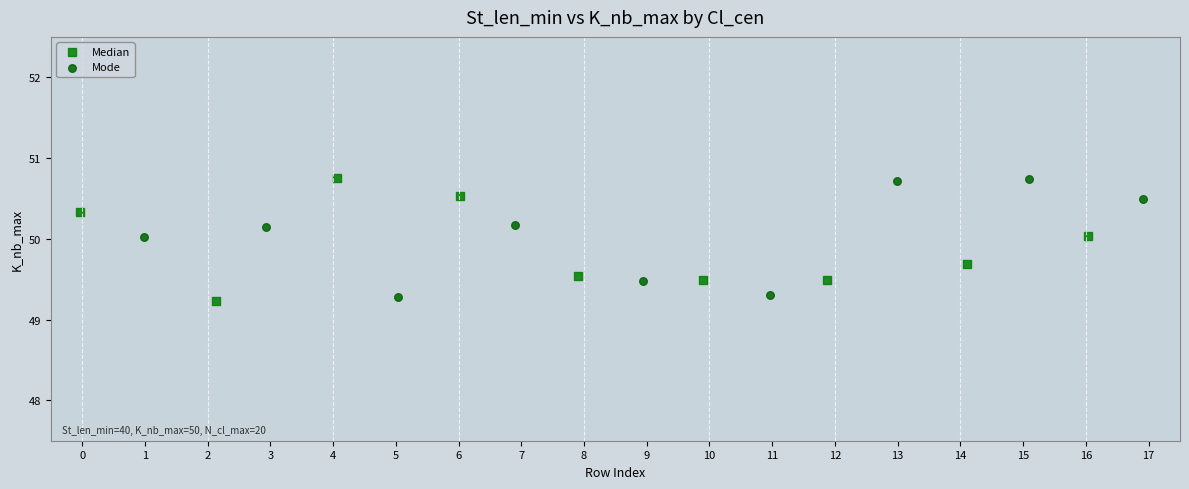

What are all the series names shown in the legend?

Median, Mode